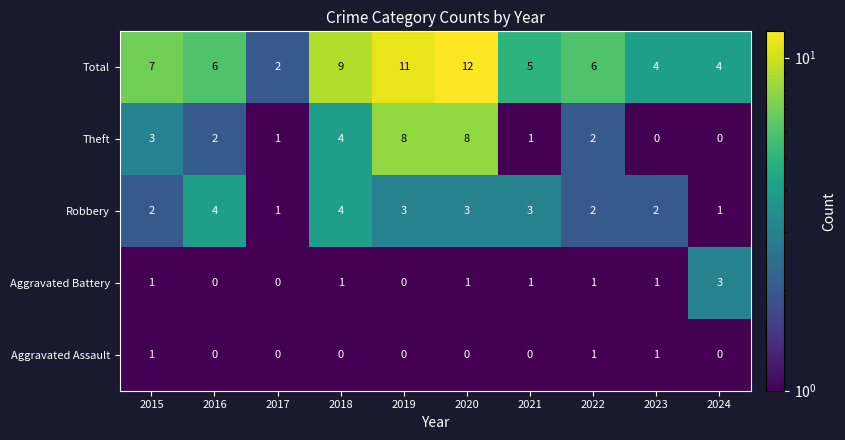

What is the spread (max minus min) of values at 2021?

5